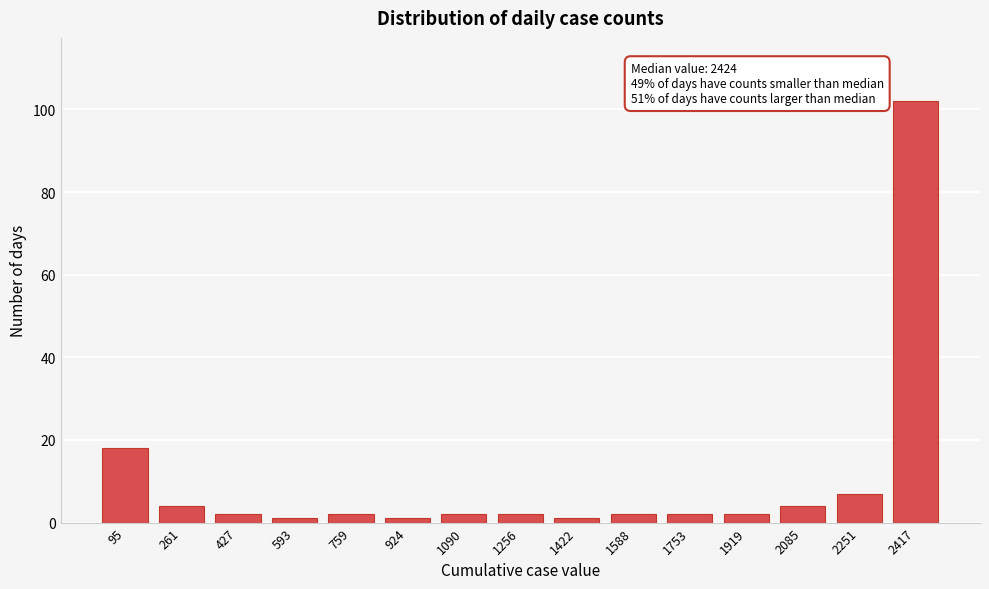

Reading left to right, extract all data points from this chart.

18	4	2	1	2	1	2	2	1	2	2	2	4	7	102